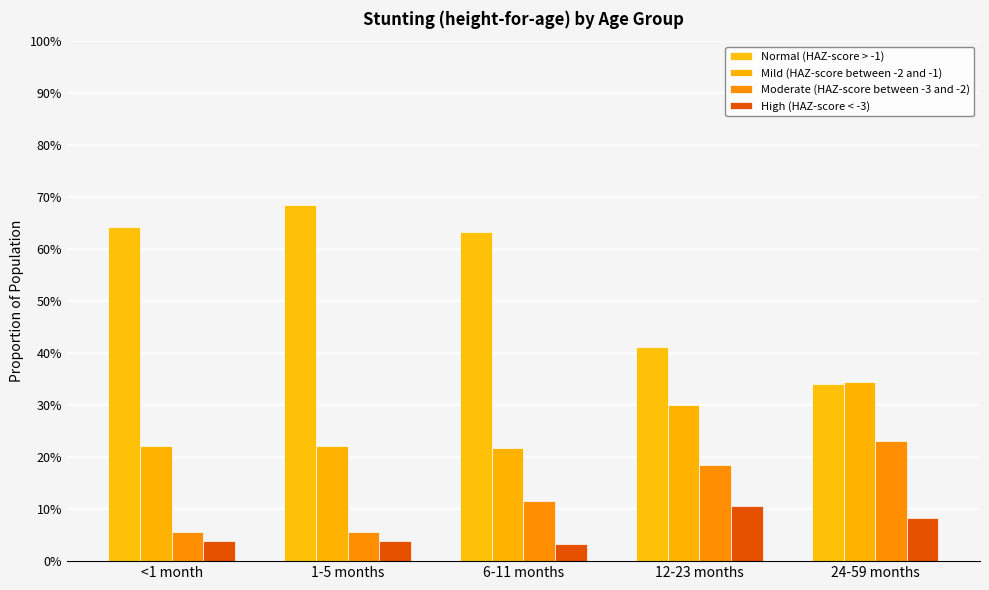

Rank the categories by High (HAZ-score < -3) value from lowest to highest.

6-11 months, <1 month, 1-5 months, 24-59 months, 12-23 months